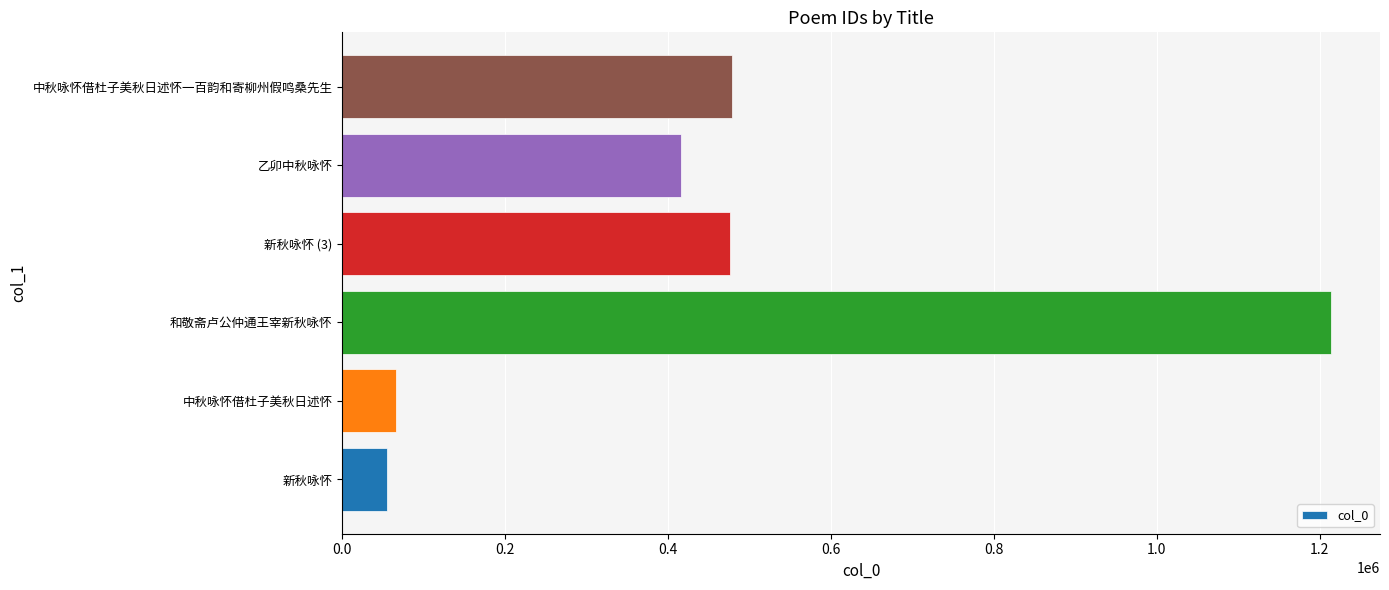

What is the change in value from 和敬斋卢公仲通王宰新秋咏怀 to 新秋咏怀 (3)?

-737567